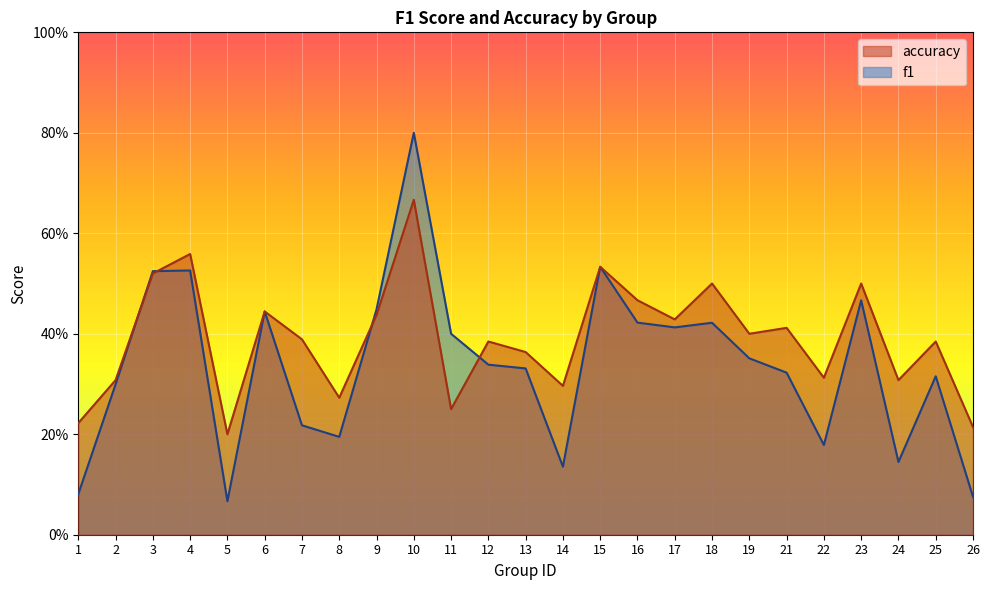

Is it true that accuracy equals 0.6 at 7?

False